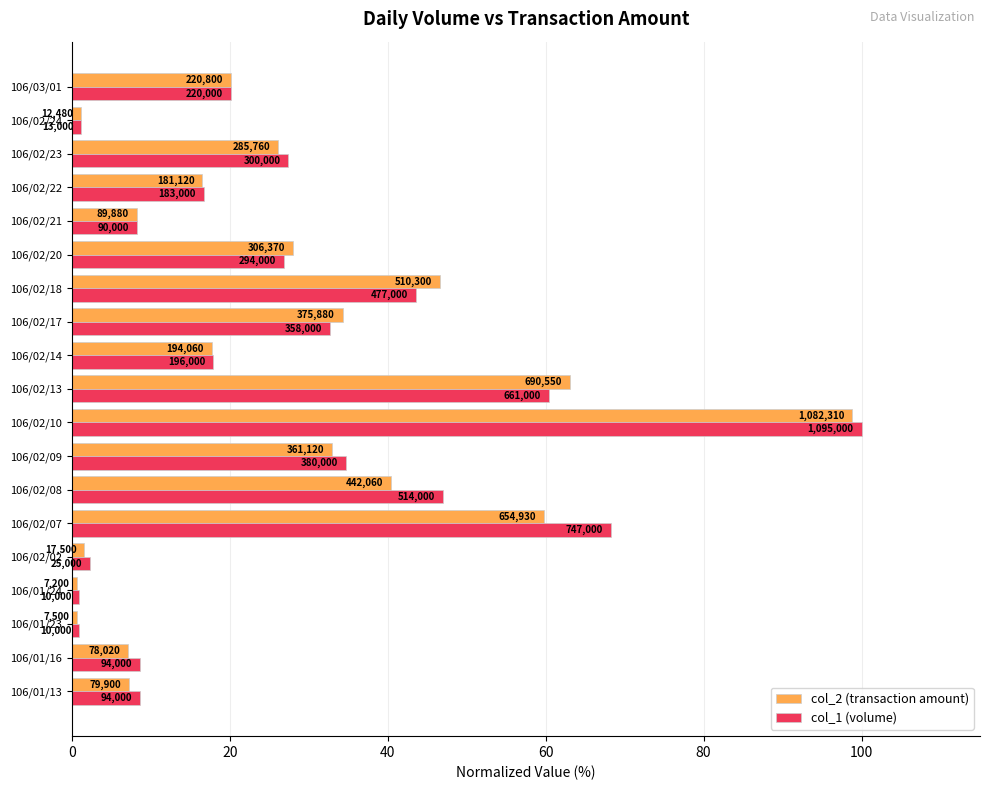

What are all the series names shown in the legend?

col_2 (transaction amount), col_1 (volume)